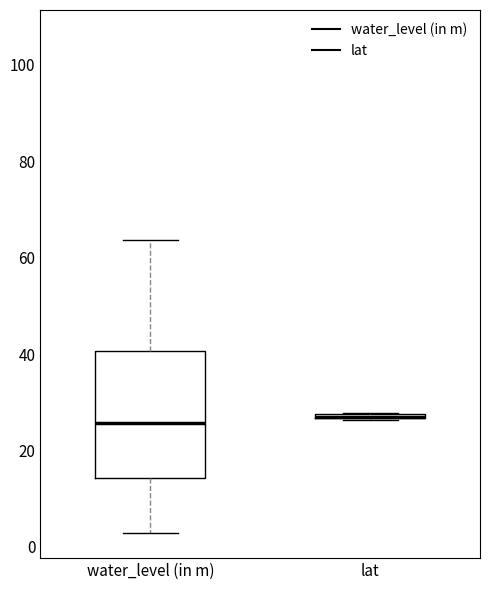

Comparing the boxes themselves (not the whiskers), which one is the tallest?

water_level (in m)